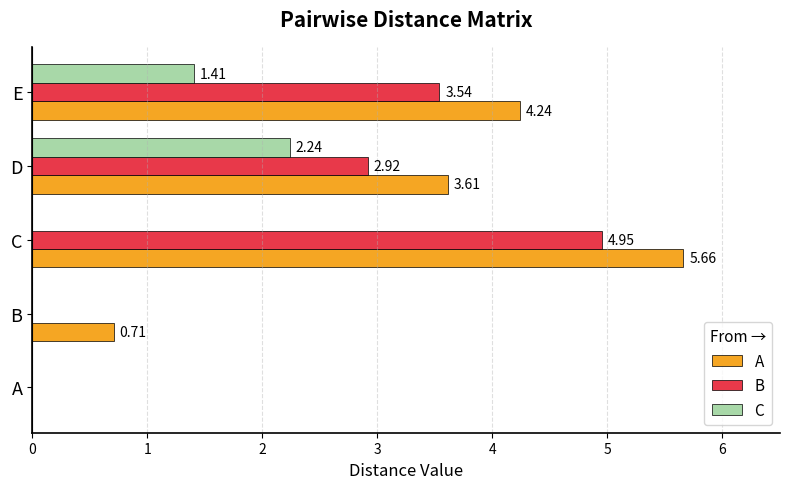

What is the sum of all C values?

3.7